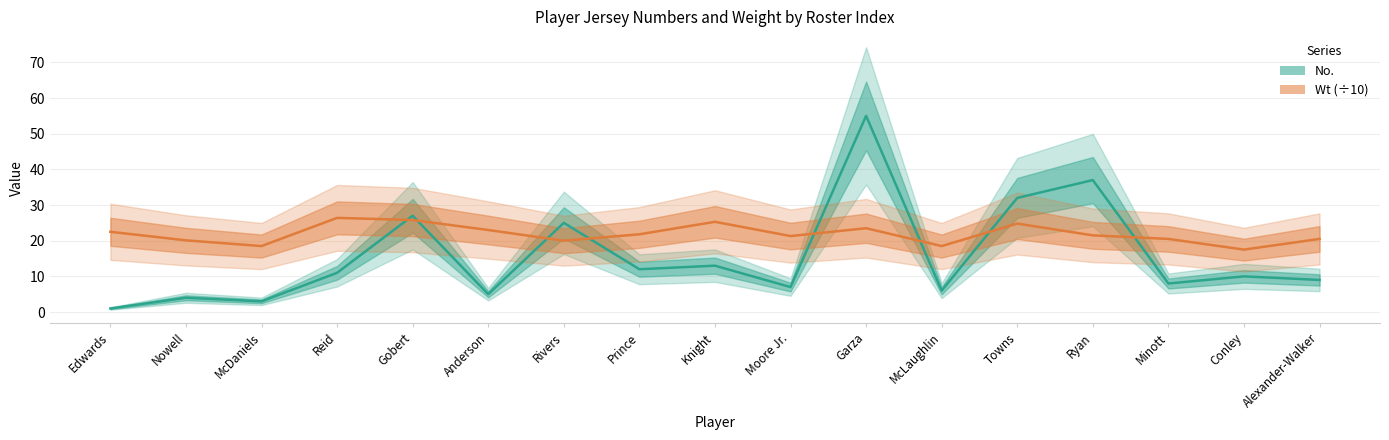

How many data points in No. are above 10?

8